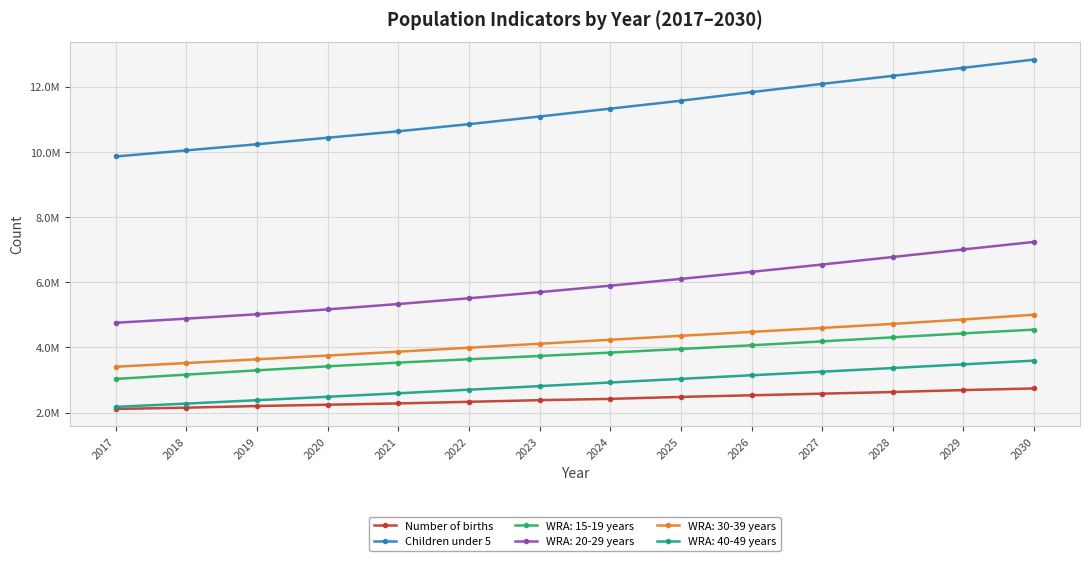

Does the chart have visible grid lines?

Yes